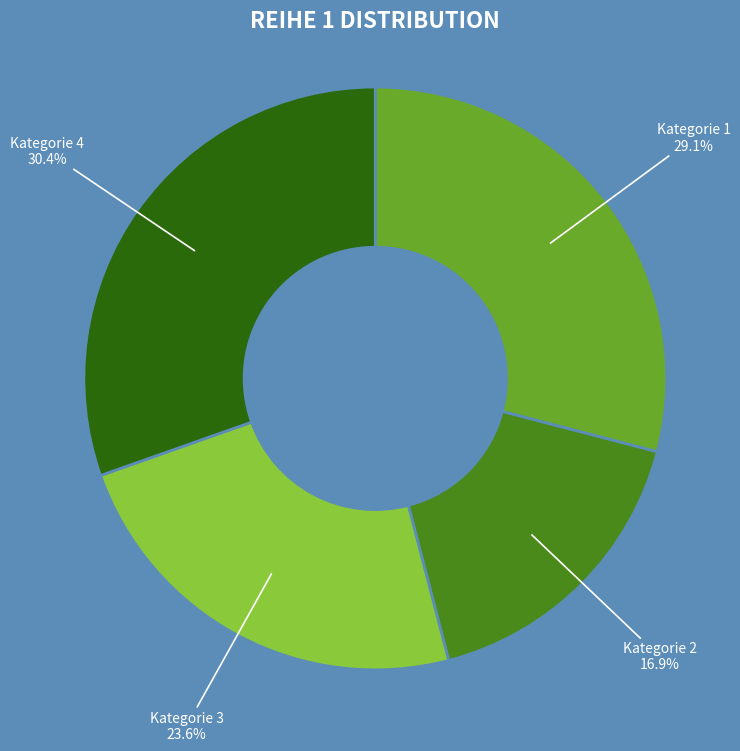

Is the sum of Kategorie 4 and Kategorie 1 greater than half?

Yes